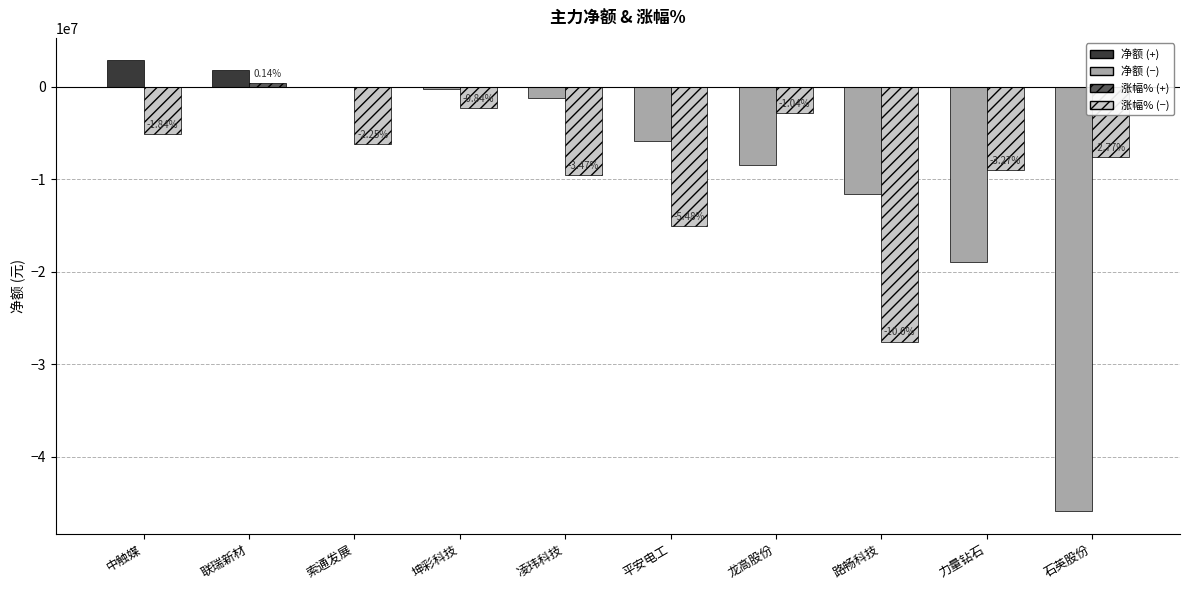

Are the bars horizontal?

No